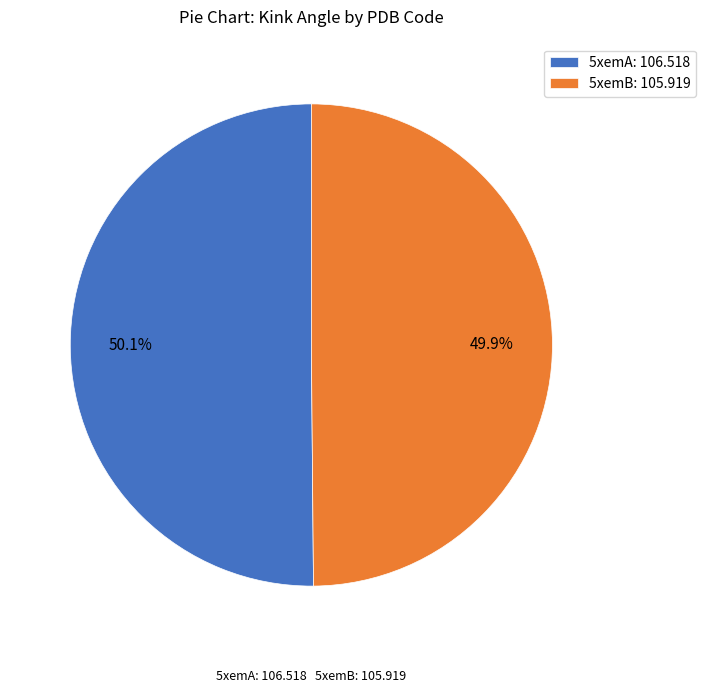

Does any single category account for the majority?

Yes